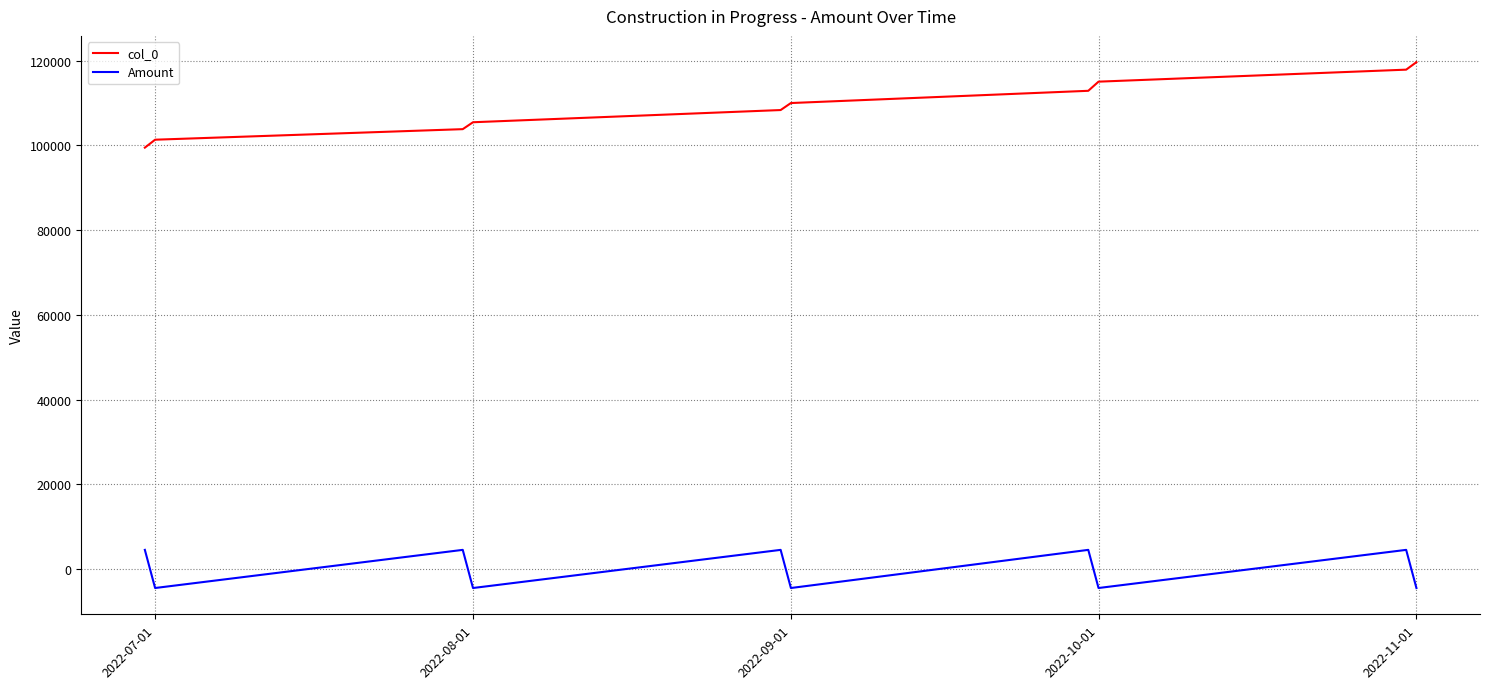

Which series has the largest total across all categories?

col_0